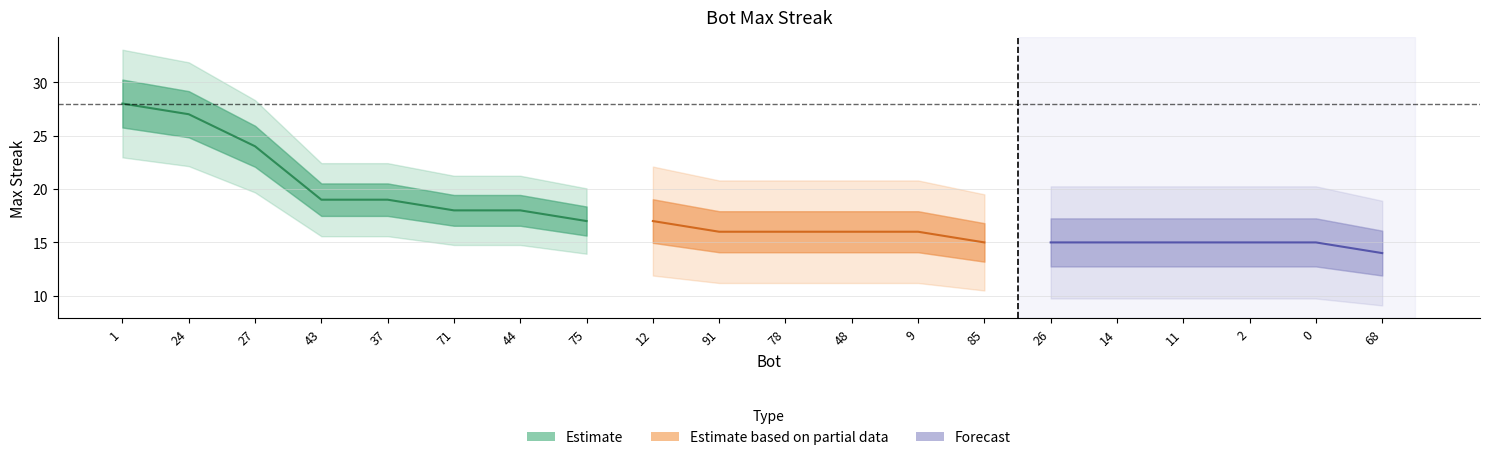

At which label is the value closest to 21?

43